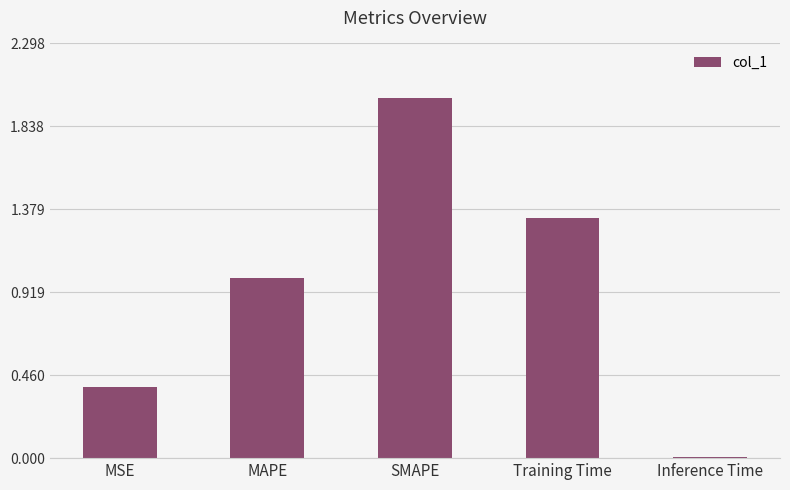

Which category has the highest value across all series?

SMAPE